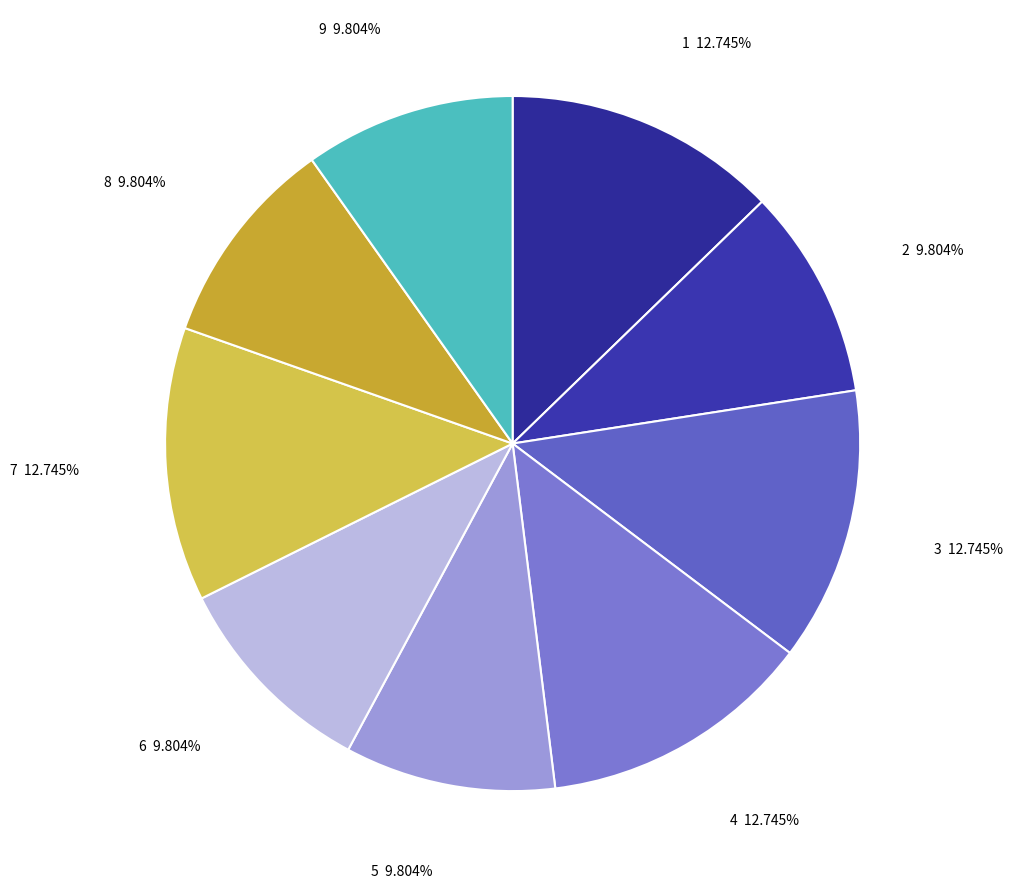

How many segments does this pie chart have?

9